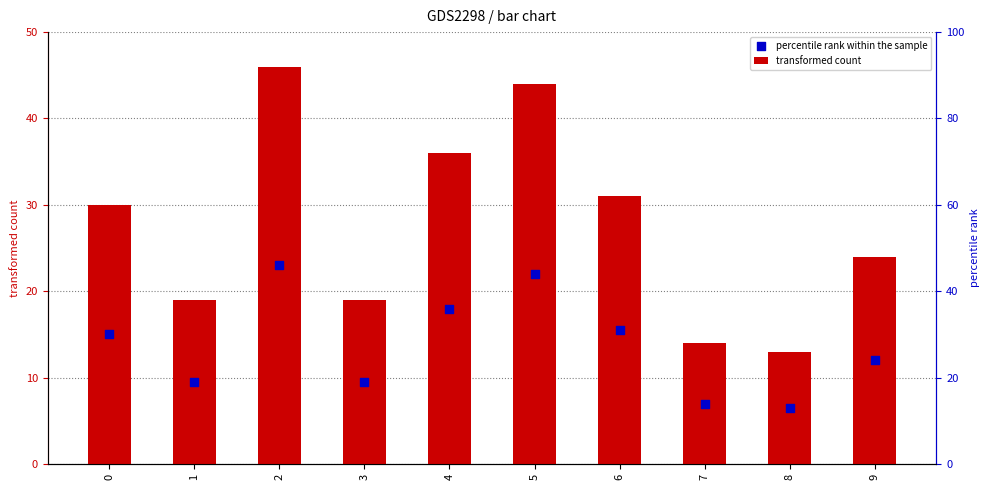

At how many categories does at least one series exceed 8?

10